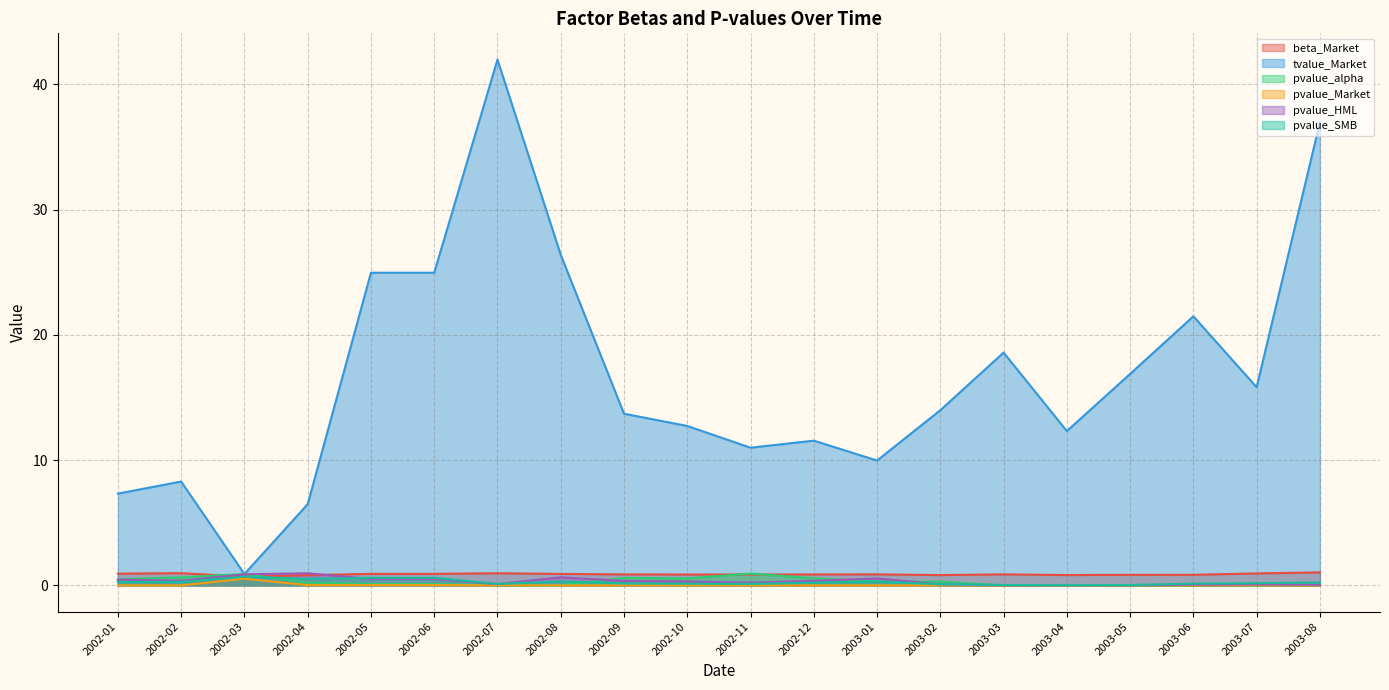

Does the chart display data point markers on the line(s)?

No